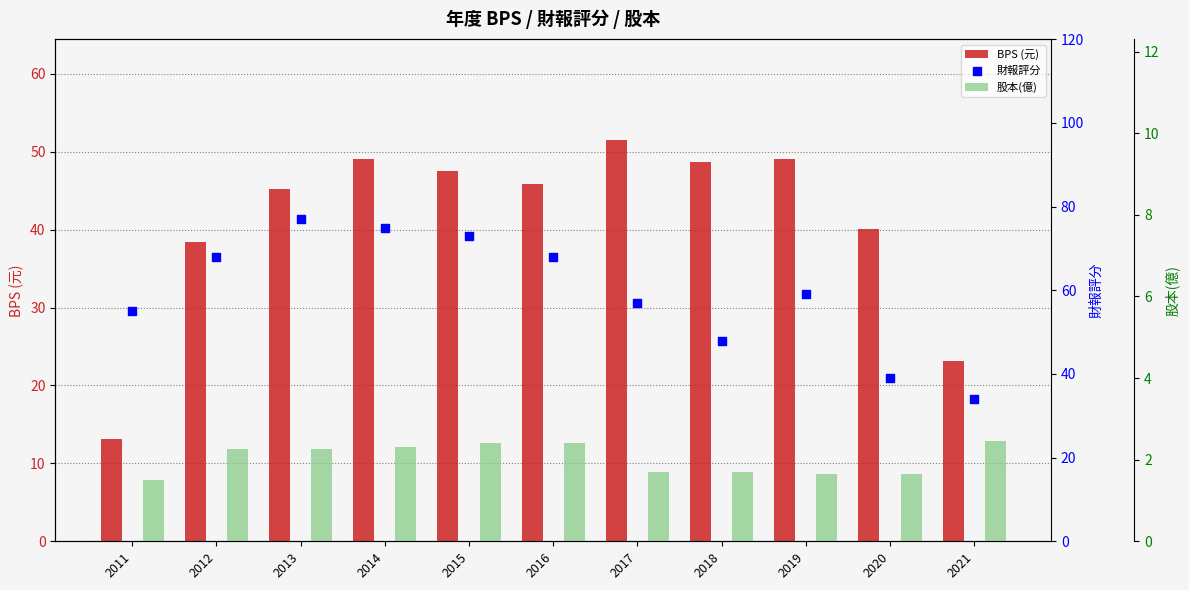

Which series reaches the maximum Y coordinate?

財報評分